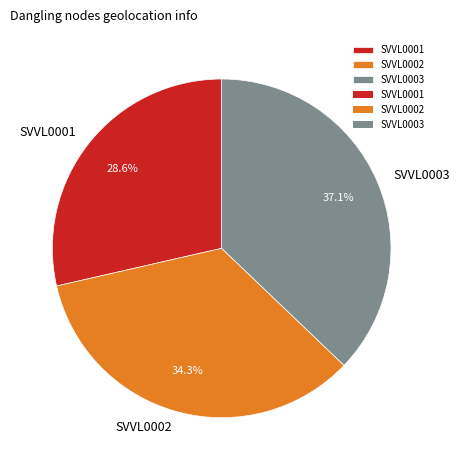

Which has a higher value, SVVL0003 or SVVL0001?

SVVL0003